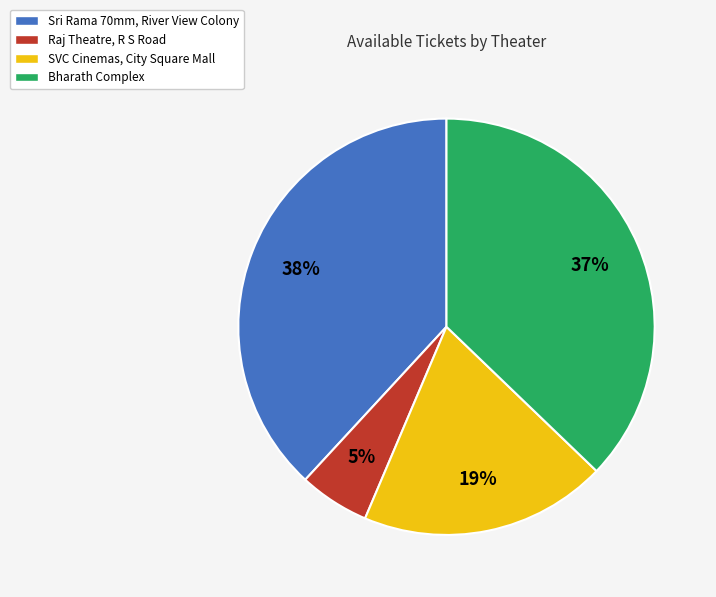

Count the number of slices in the pie.

4